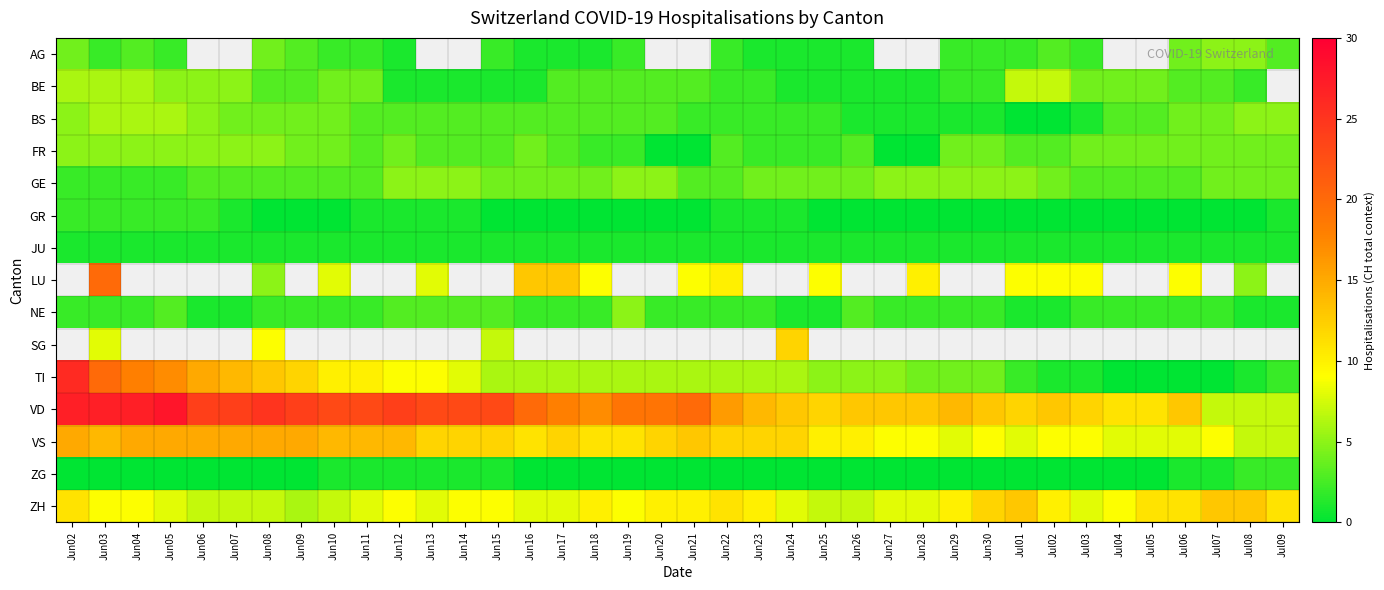

Count the number of data series in this chart.

15